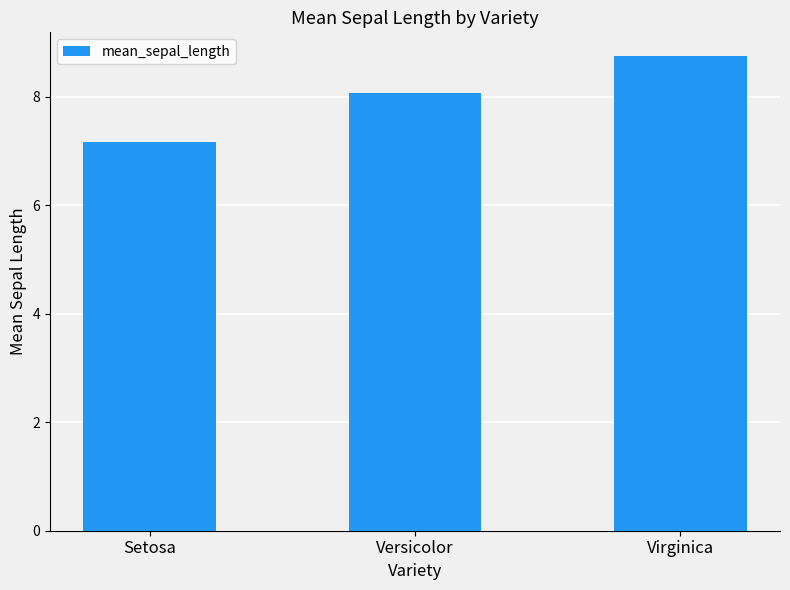

What is the greatest value displayed?

8.8